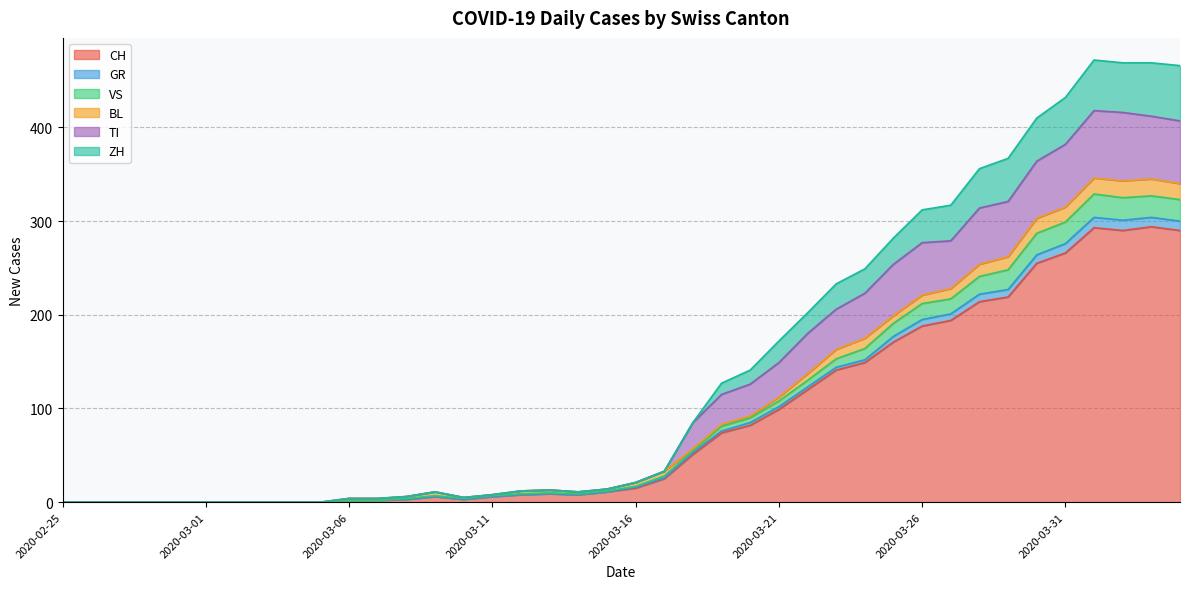

The VS series shows 0 at 2020-02-28. True or false?

True